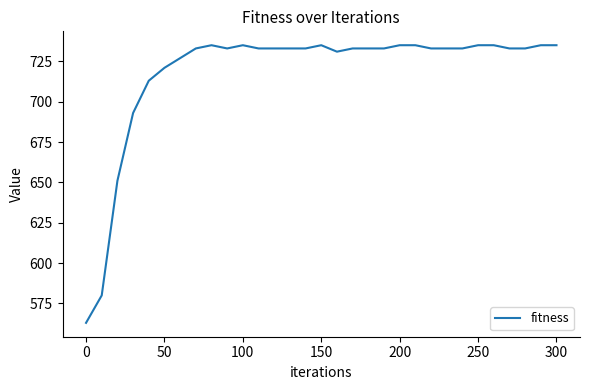

What is the difference between the maximum and minimum values?

172